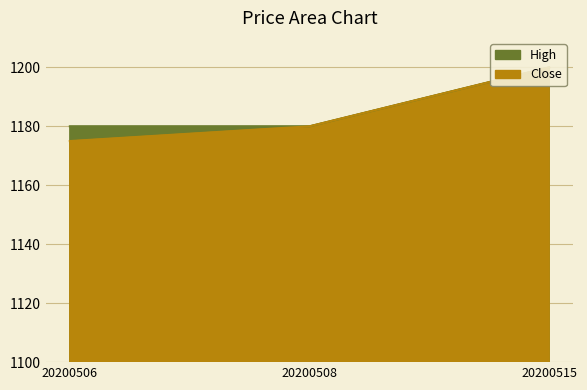

Which category has the lowest value across all series?

20200506